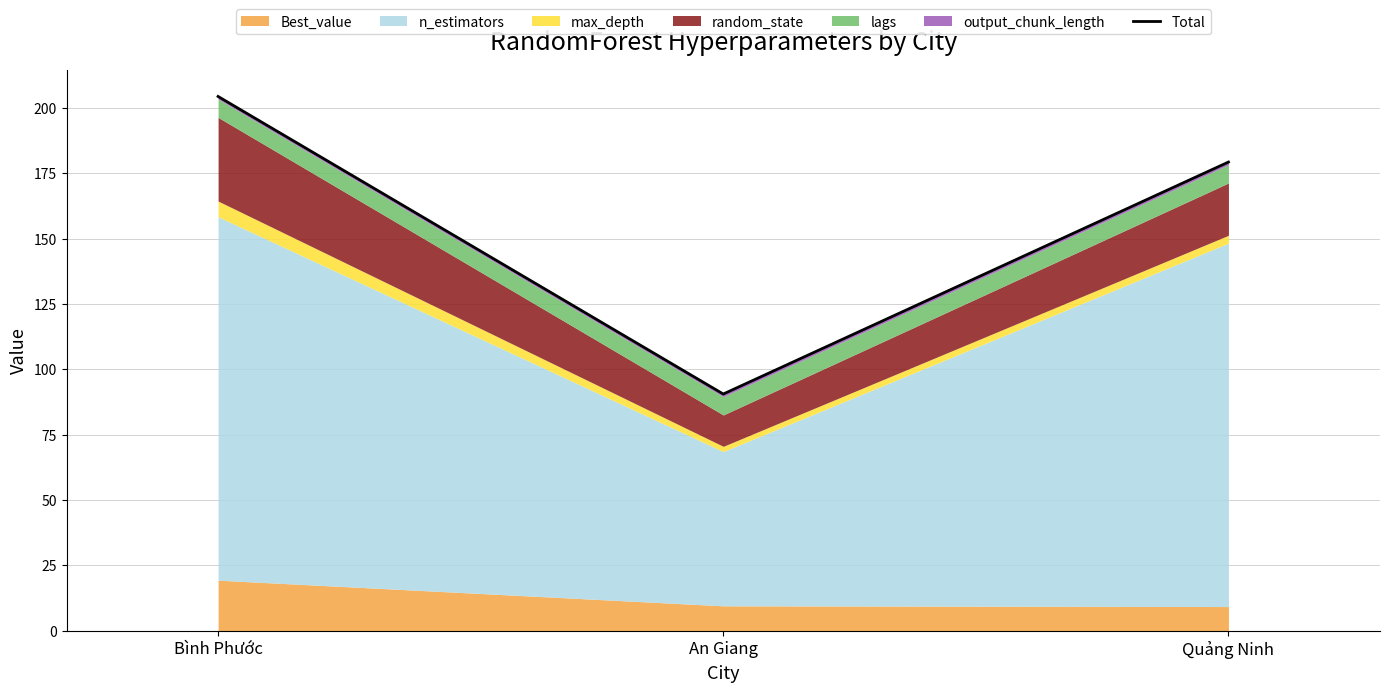

Is it true that the value at Bình Phước is 204.3?

True